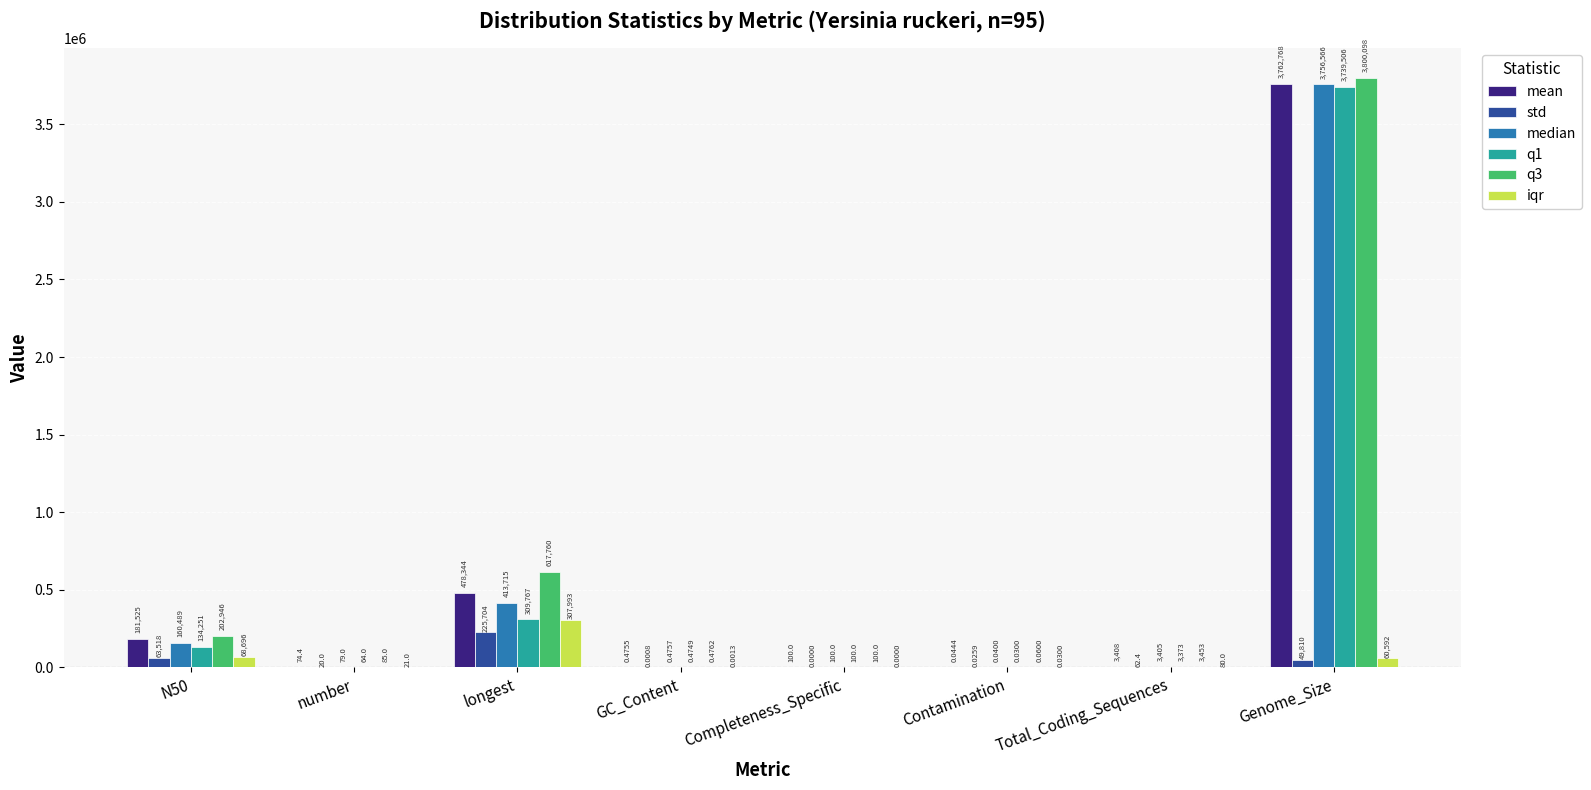

How many values in iqr are above zero?

7